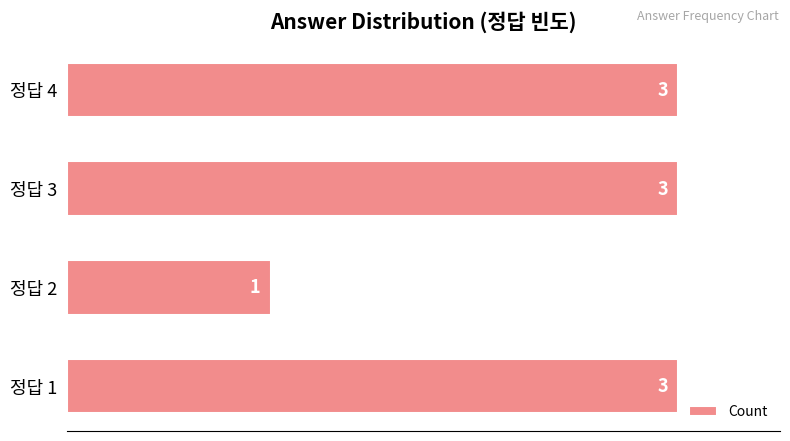

True or false: the data shows 1 at 정답 2.

True